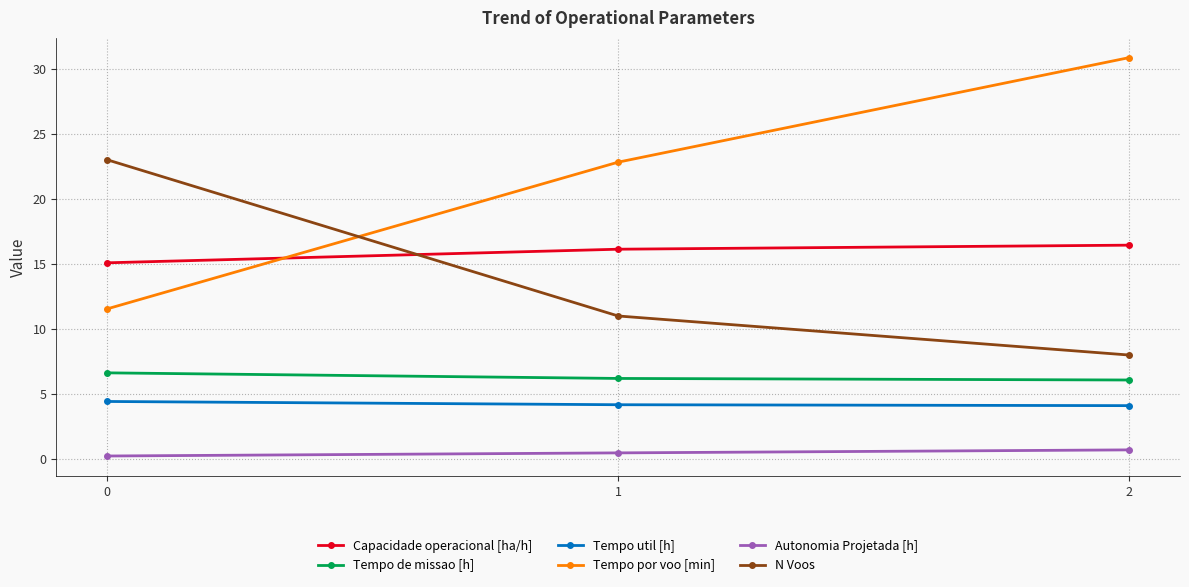

What is the minimum value for Autonomia Projetada [h]?

0.2